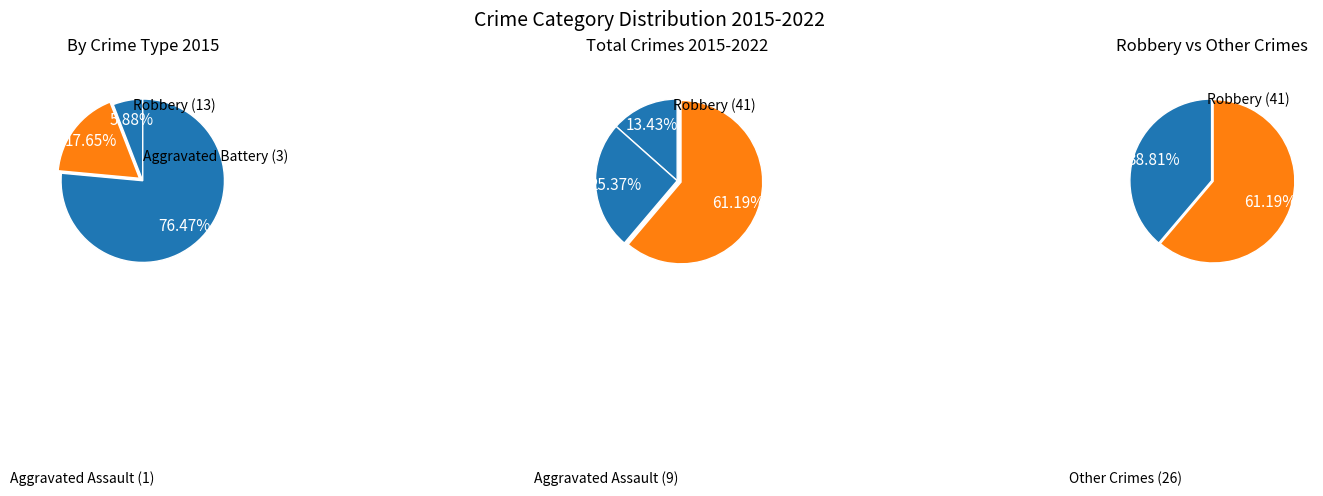

Which has a higher value, 6 or 1?

6